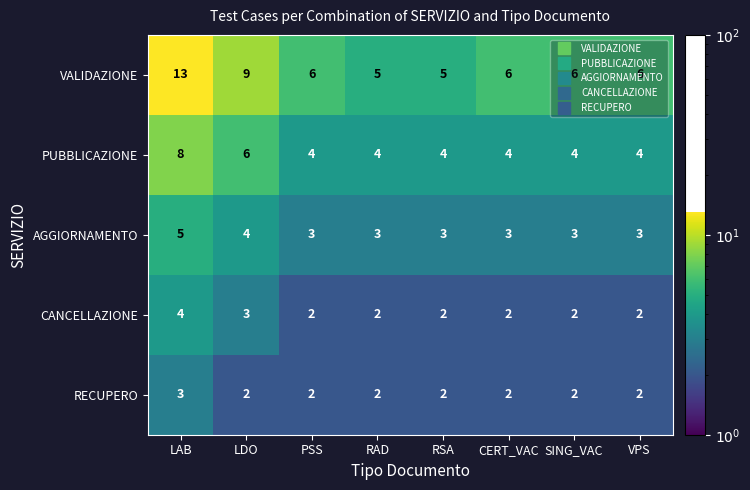

At which category does the chart reach its peak across all series?

LAB